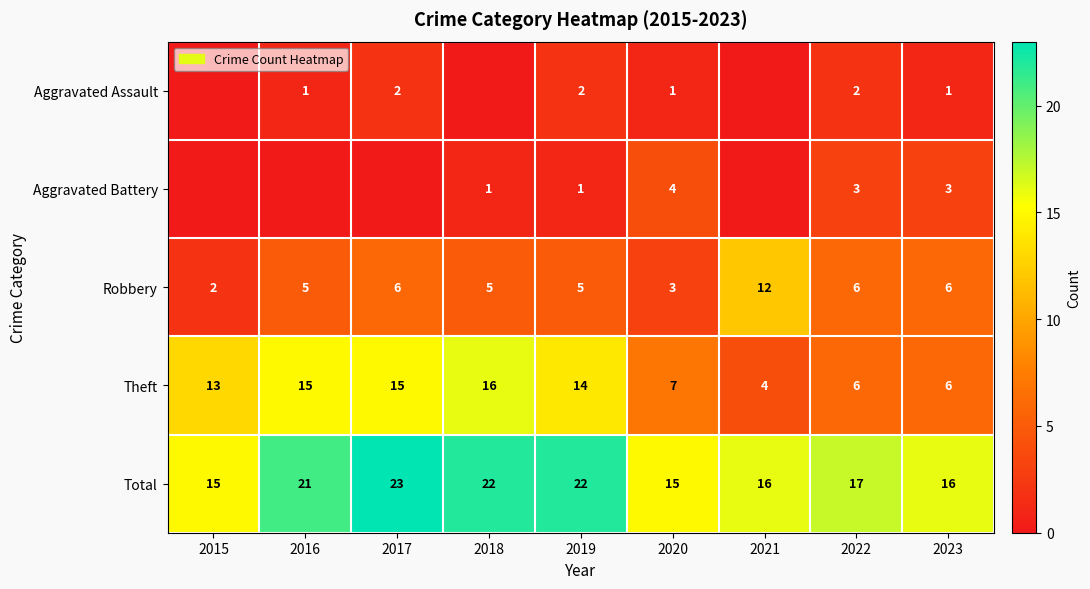

At which category is the sum across all series the highest?

2017